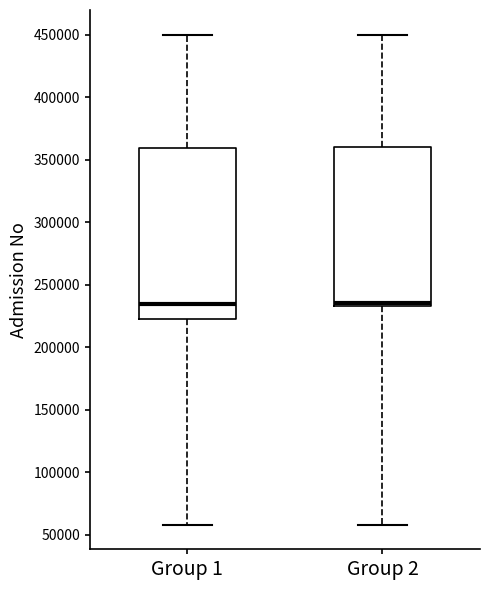

Reading left to right, transcribe this box plot: for each box, give where its median line is, the range the box spans, and where its two whiskers end, as read against the y-axis. The values are not printed on the chart, so give them approximately, as read against the axis.

Group 1: median 235000, box 220000 to 360000, whiskers 60000 to 450000
Group 2: median 235000 (just above the box's lower edge), box 235000 to 360000, whiskers 60000 to 450000